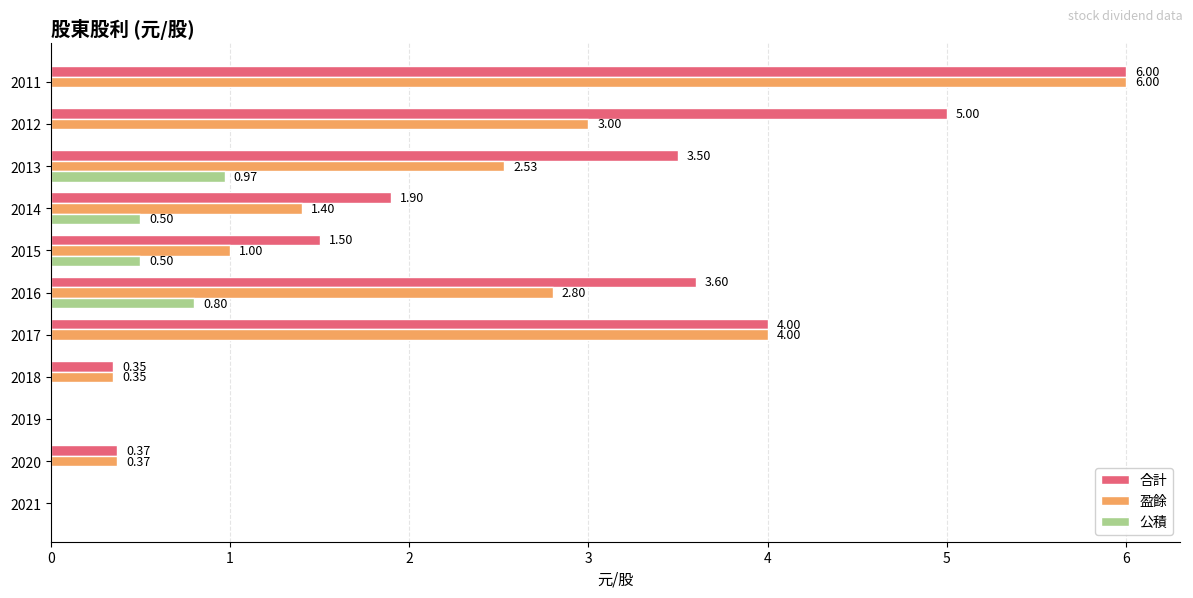

What is the sum of the 合計 values at 2020 and 2012?

5.4